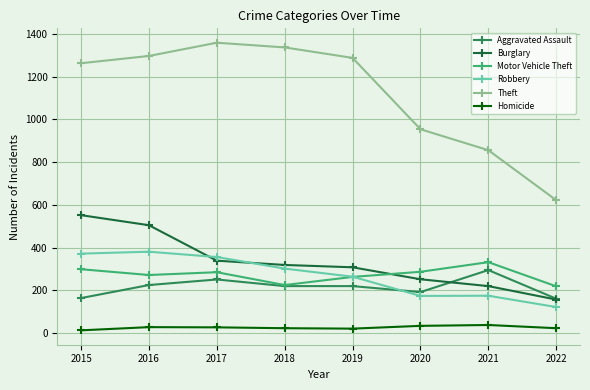

True or false: Motor Vehicle Theft has more than 0 points higher than both neighbors.

True